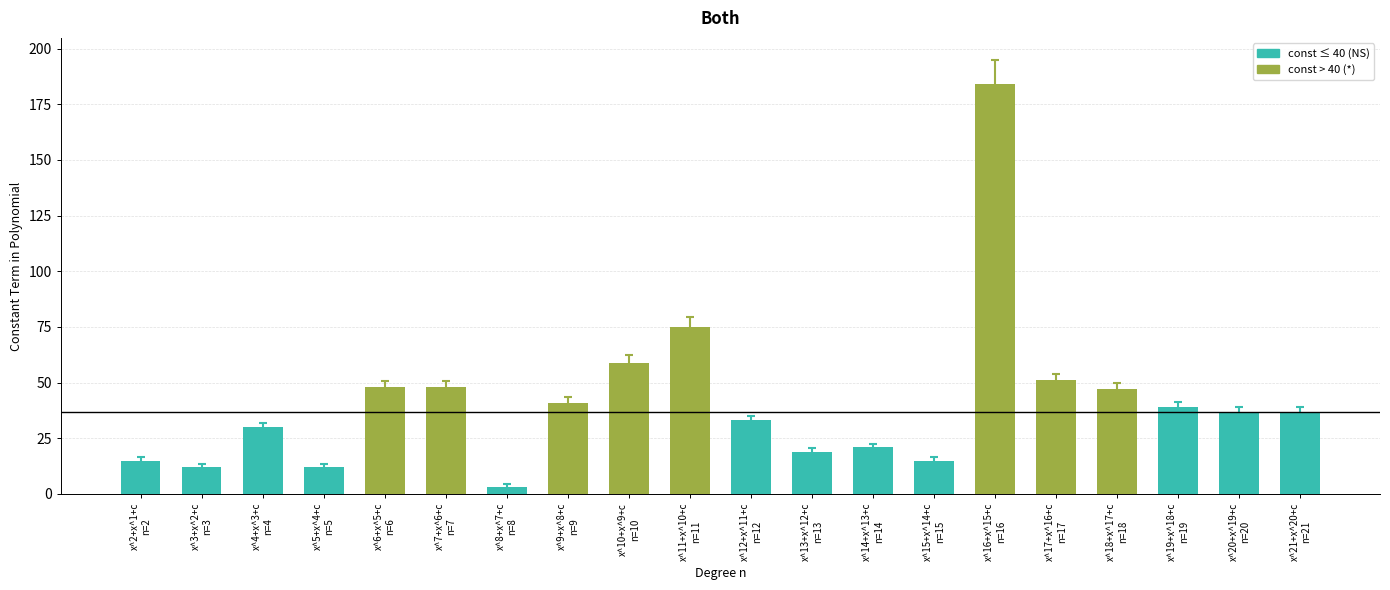

What is the maximum value shown in the chart?

184